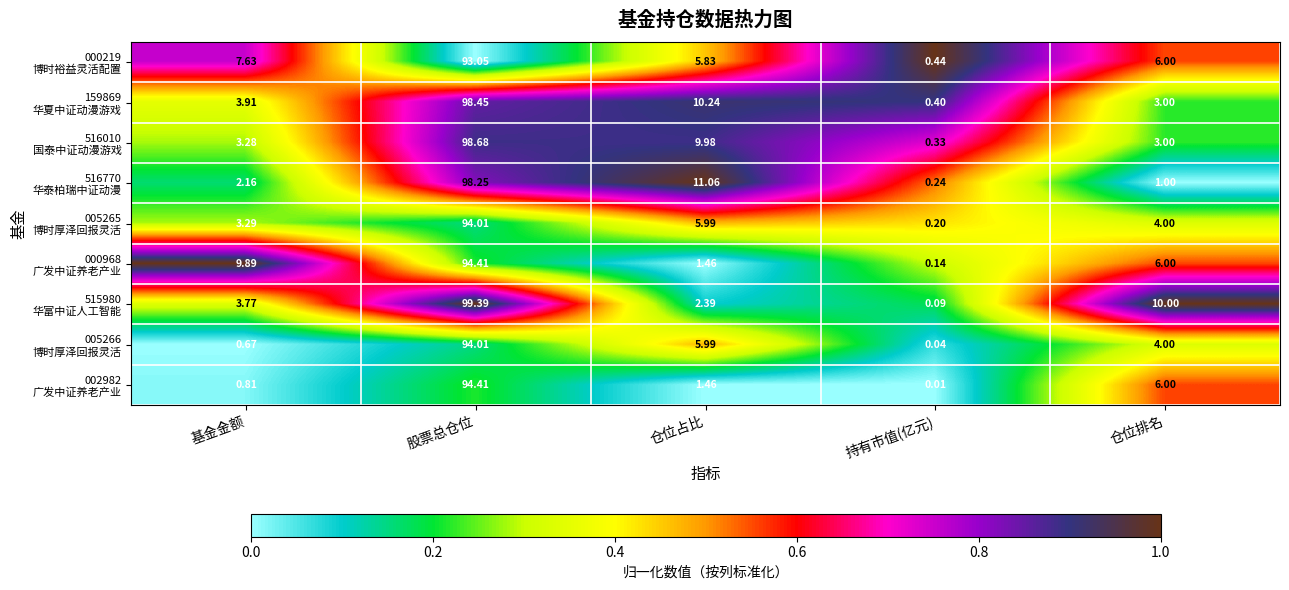

What is the total value across all series at 持有市值(亿元)?

1.9